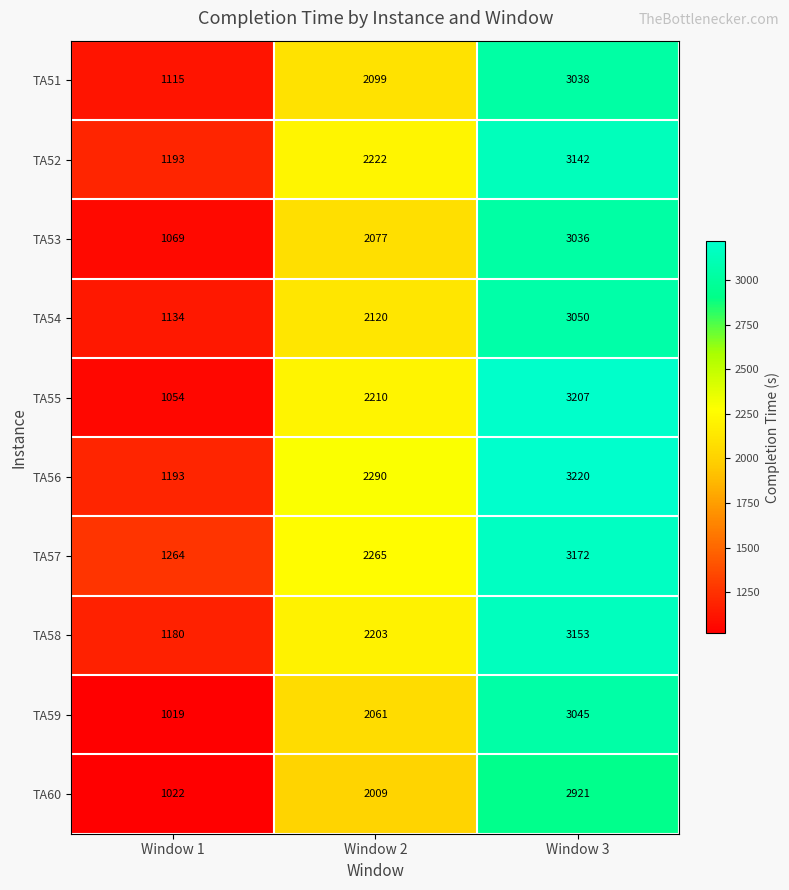

Which series has the largest range (max minus min)?

TA55